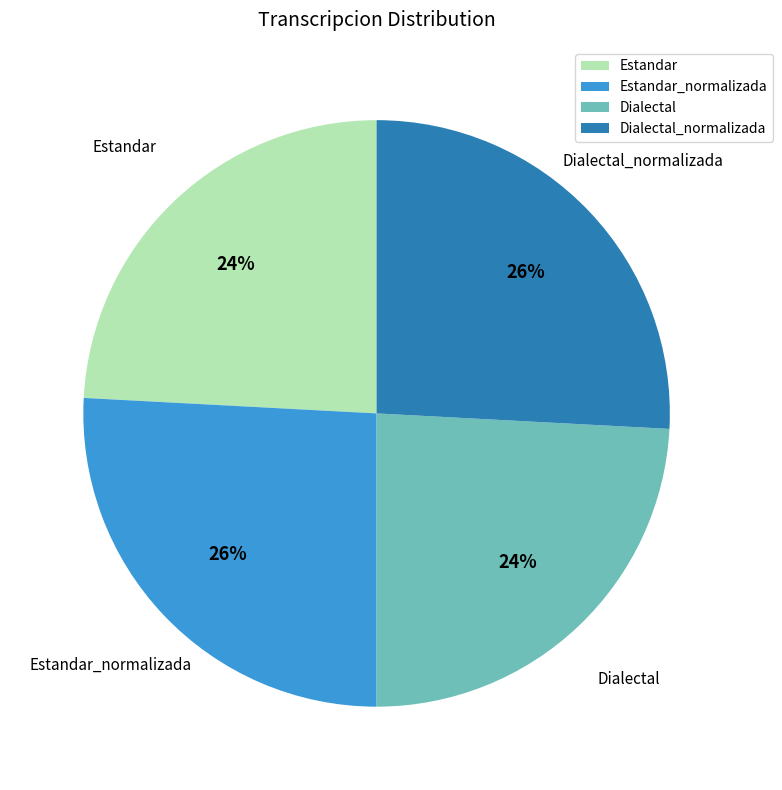

To the nearest percent, what is the difference between the Estandar and Estandar_normalizada slice percentages?

2%